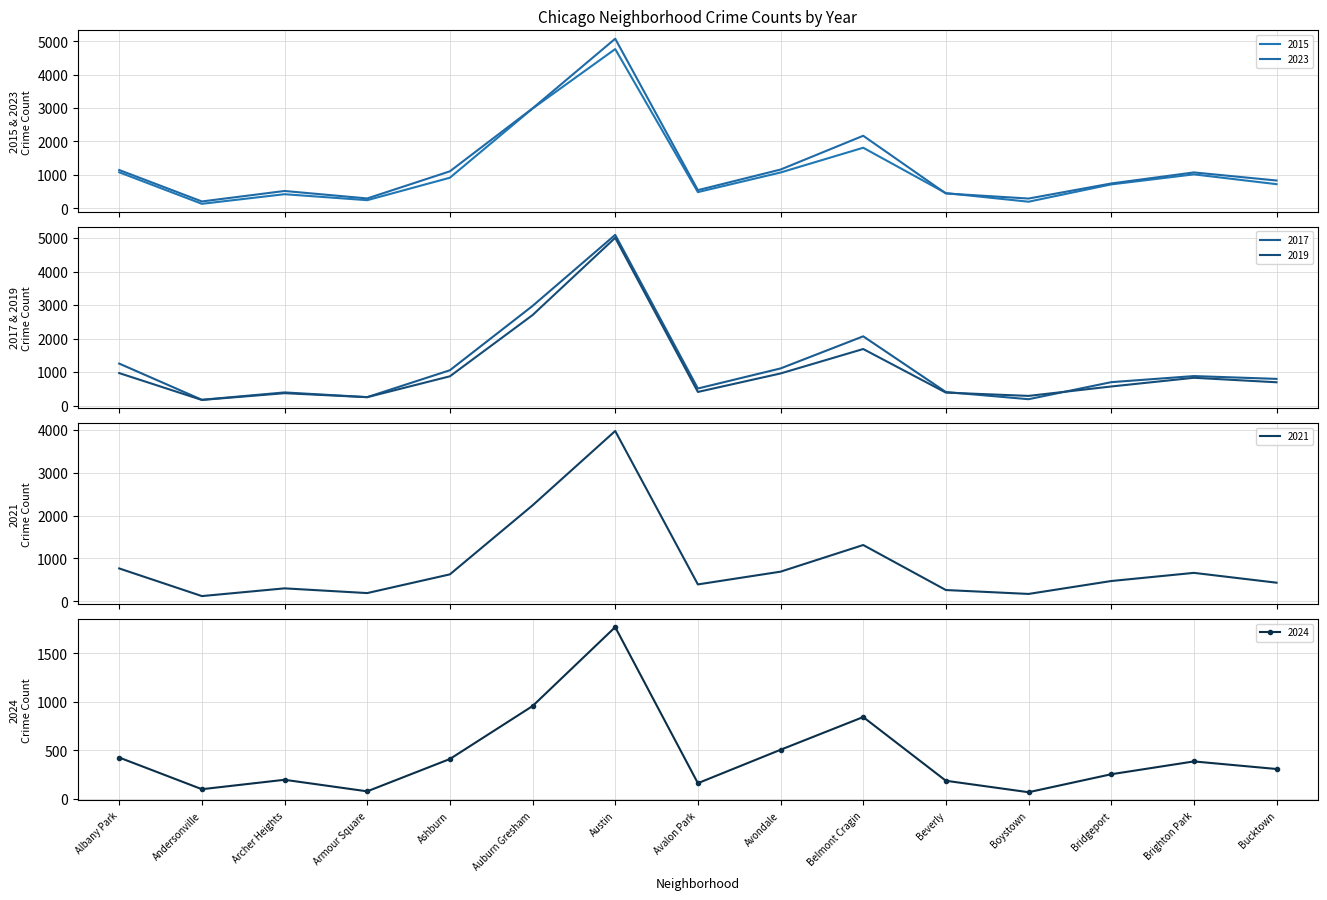

What is the greatest value displayed?

5096